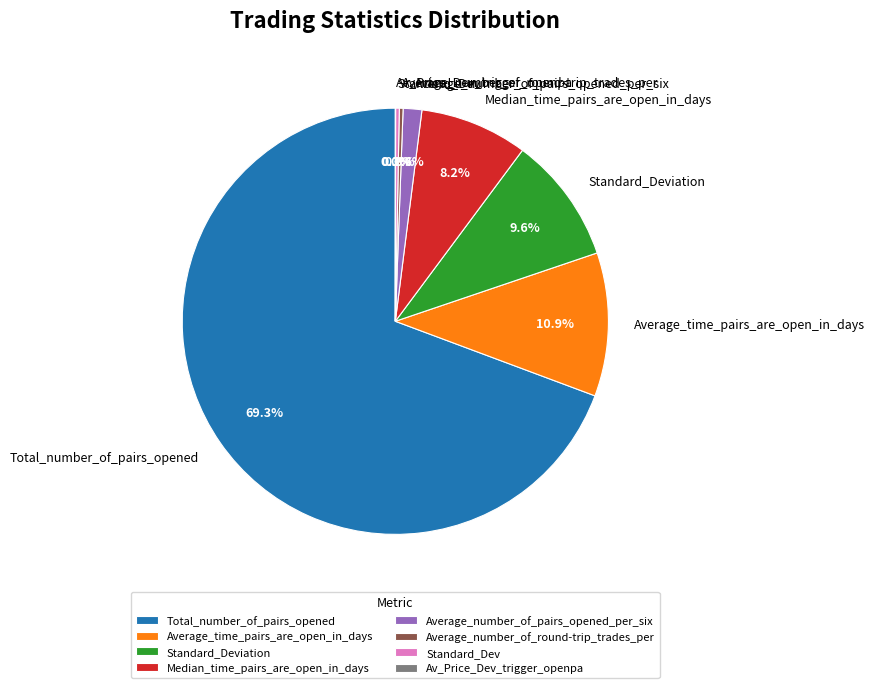

Which slice is the largest?

Total_number_of_pairs_opened